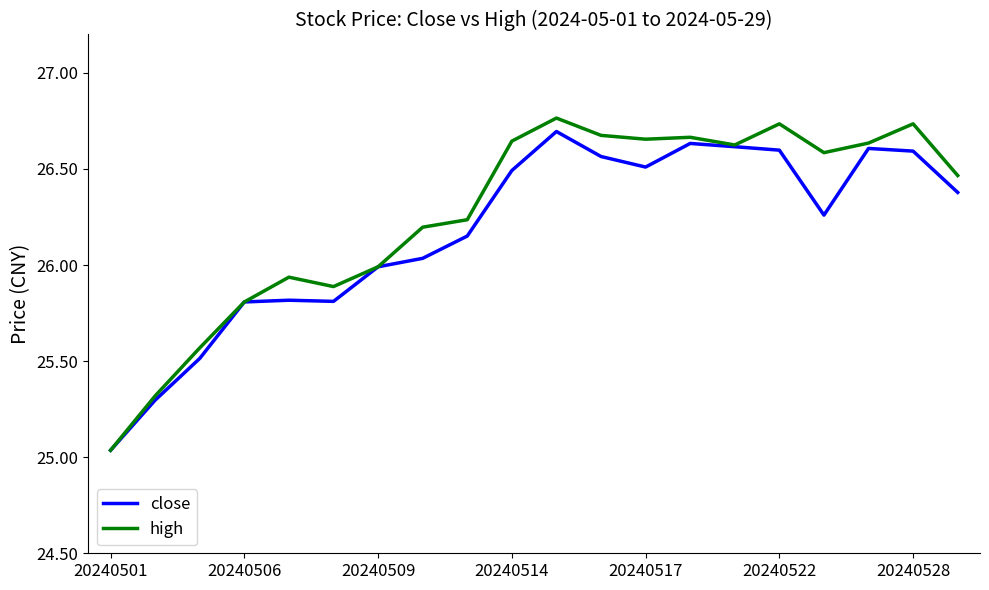

Which series has the largest range (max minus min)?

high